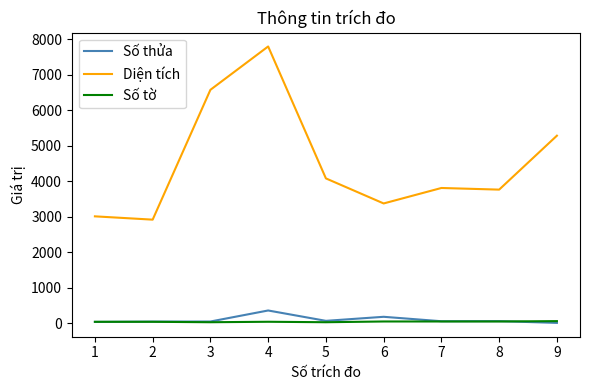

How many lines are shown in the chart?

3